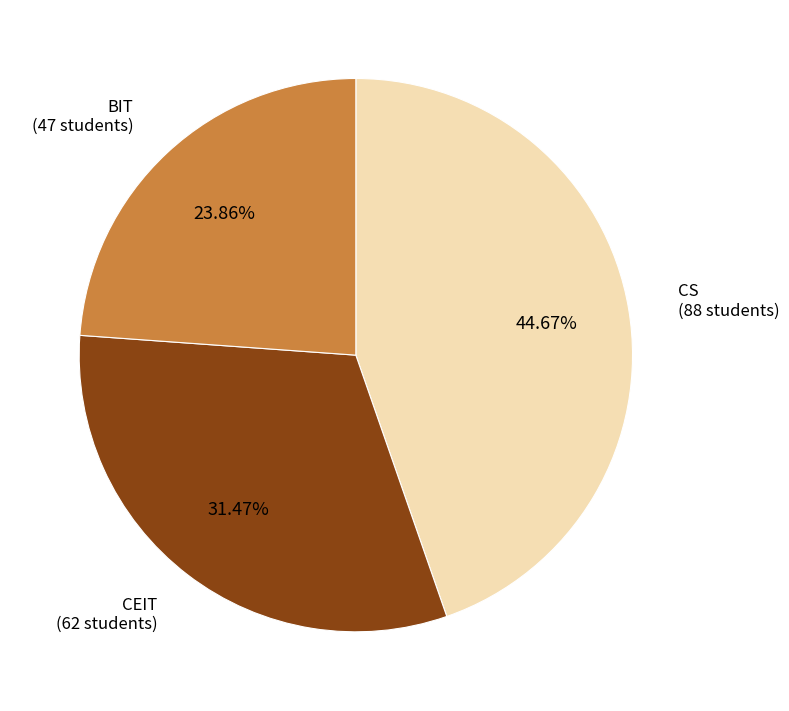

Is there a majority slice in this chart?

No